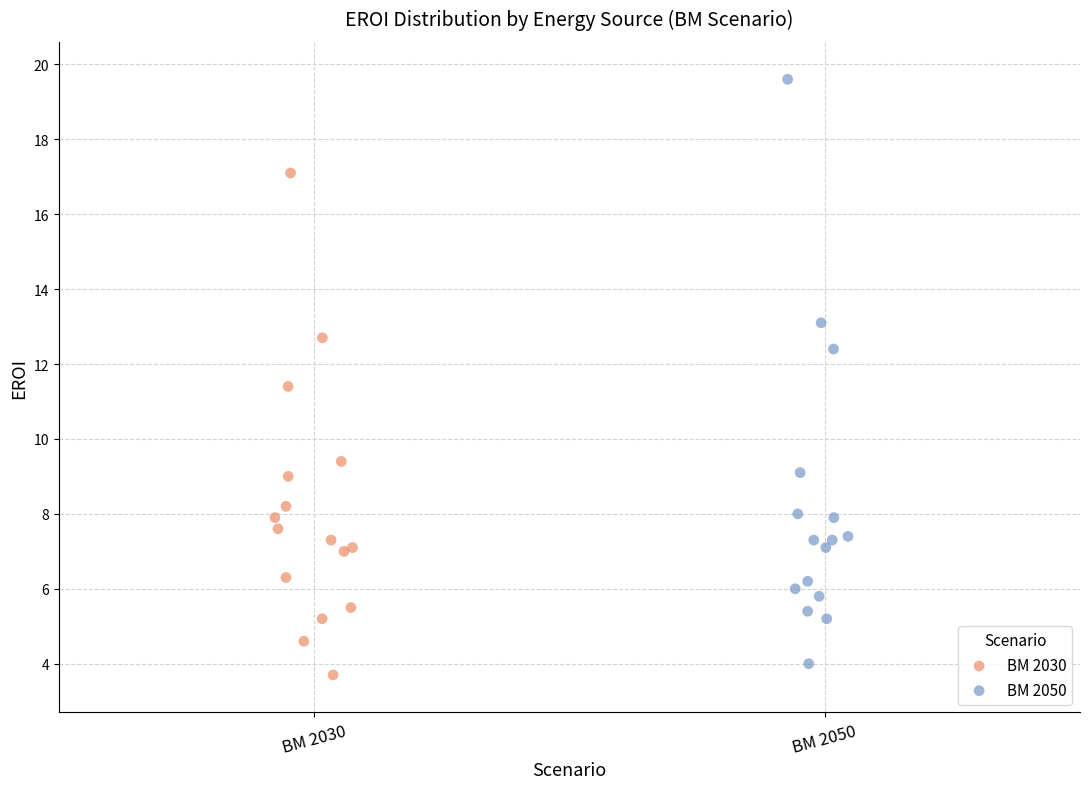

Which series contains the lowest Y value?

BM 2030